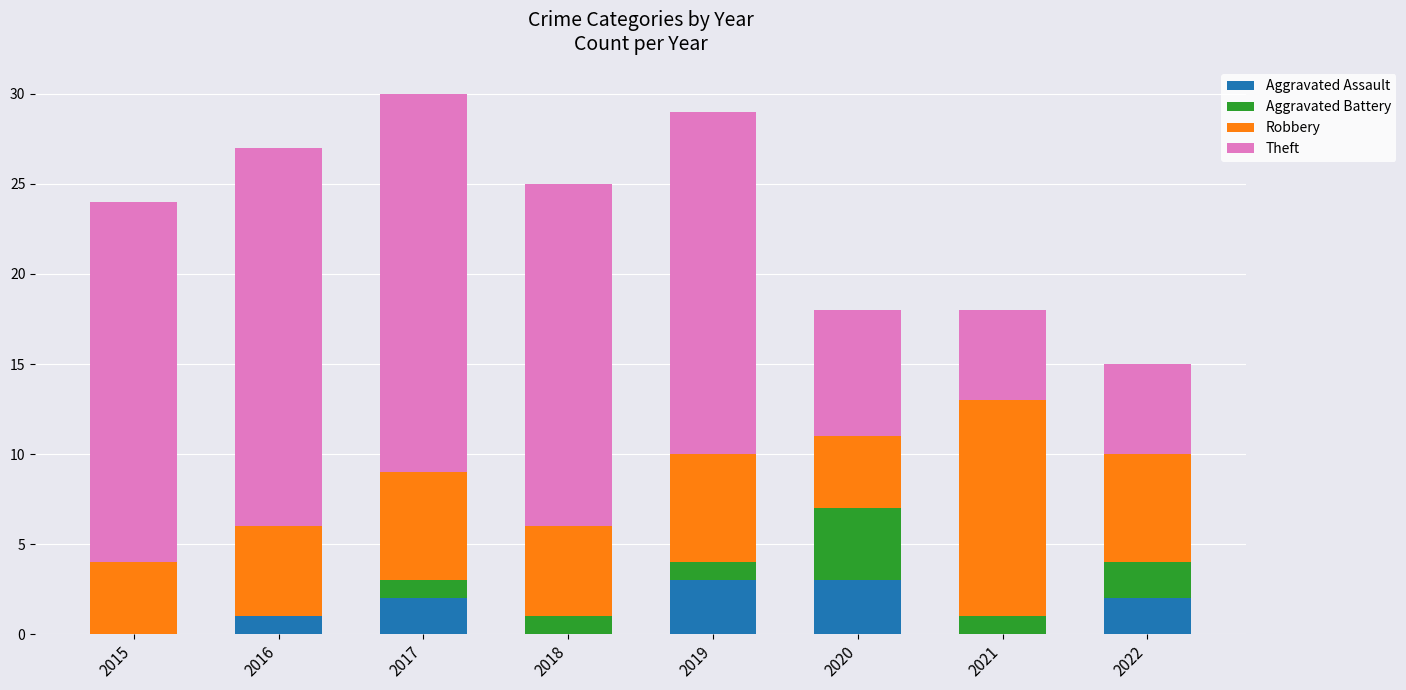

What is the total value across all series at 2022?

15